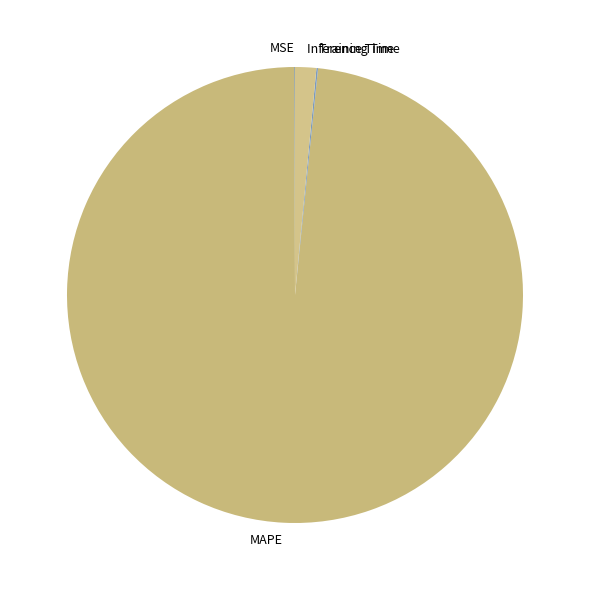

Which category accounts for the majority?

MAPE